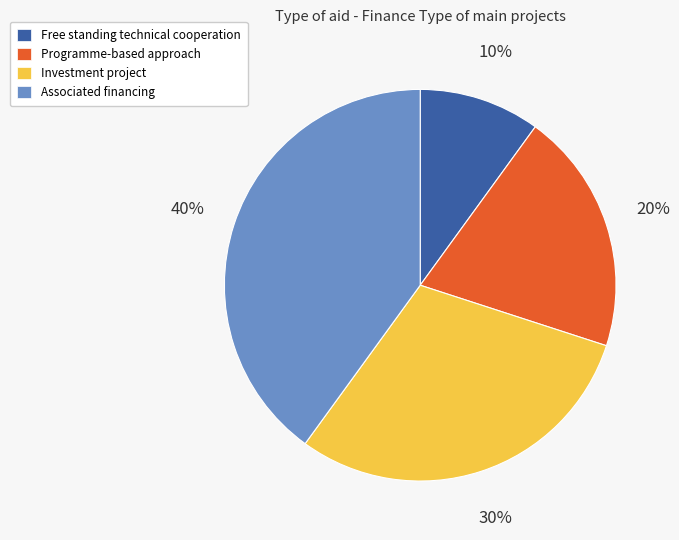

Which category has the smallest portion of the pie?

Free standing technical cooperation